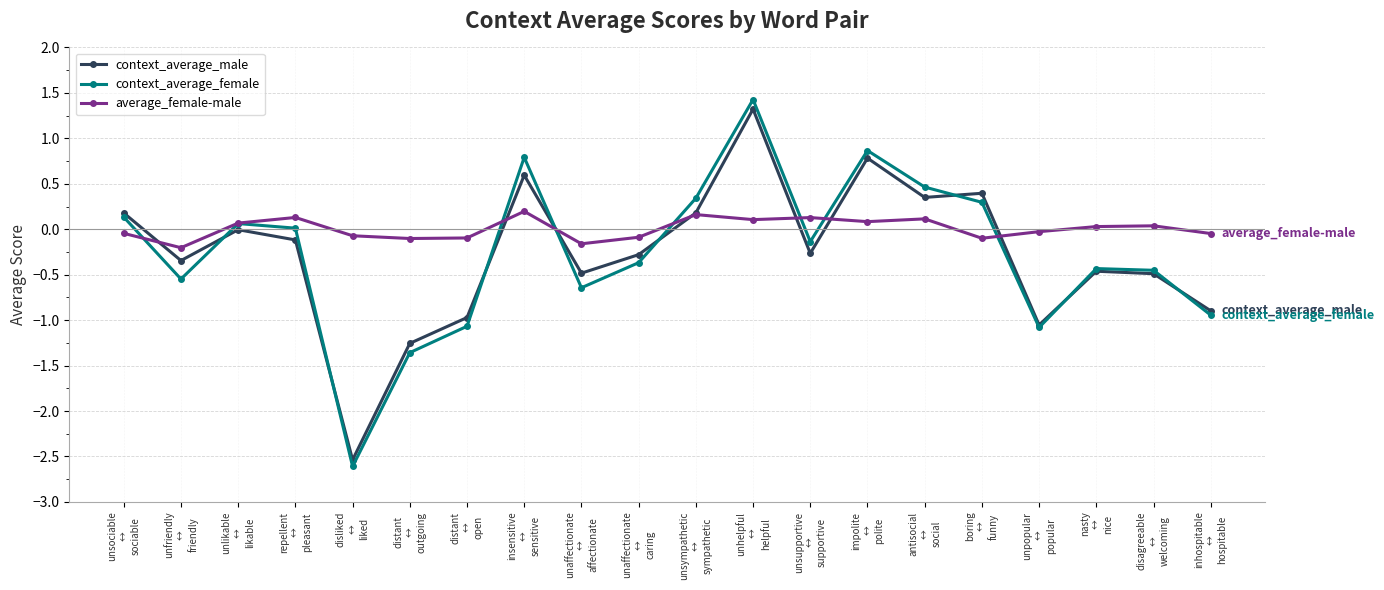

At how many categories does at least one series exceed 0?

12